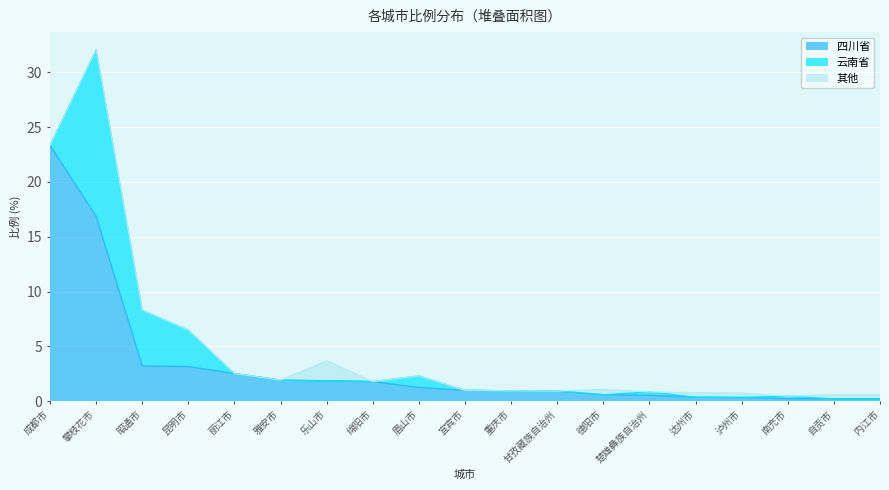

What is the difference between the maximum and second lowest values in the 其他 series?

1.8